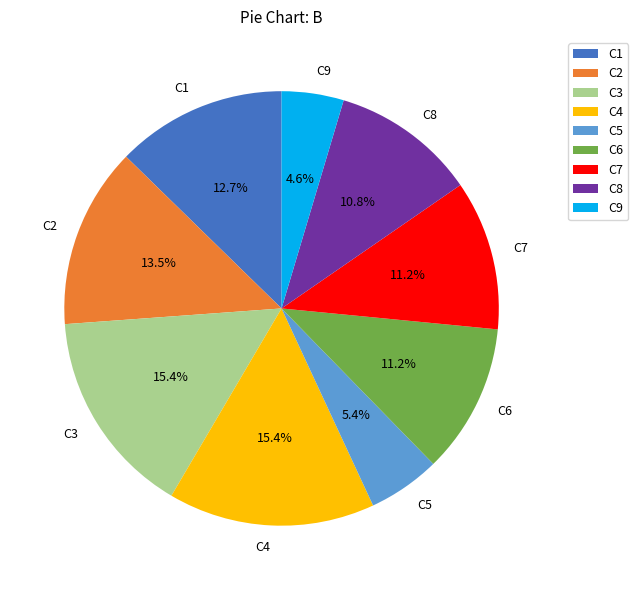

Is C2 the majority of the pie?

No